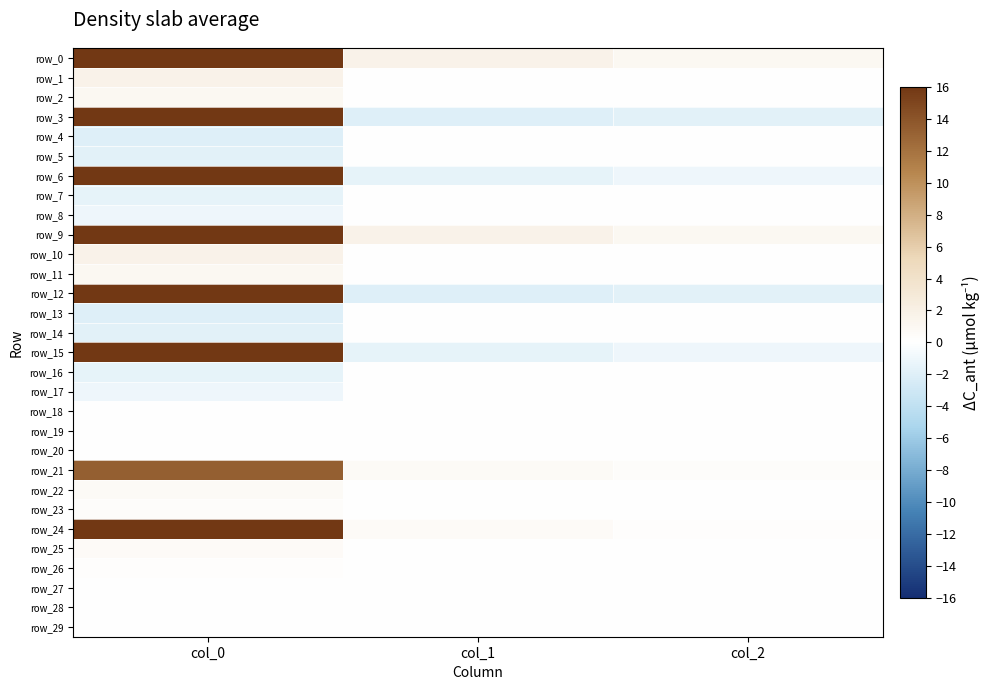

True or false: row_28 has a value of 0.0 at col_2.

True